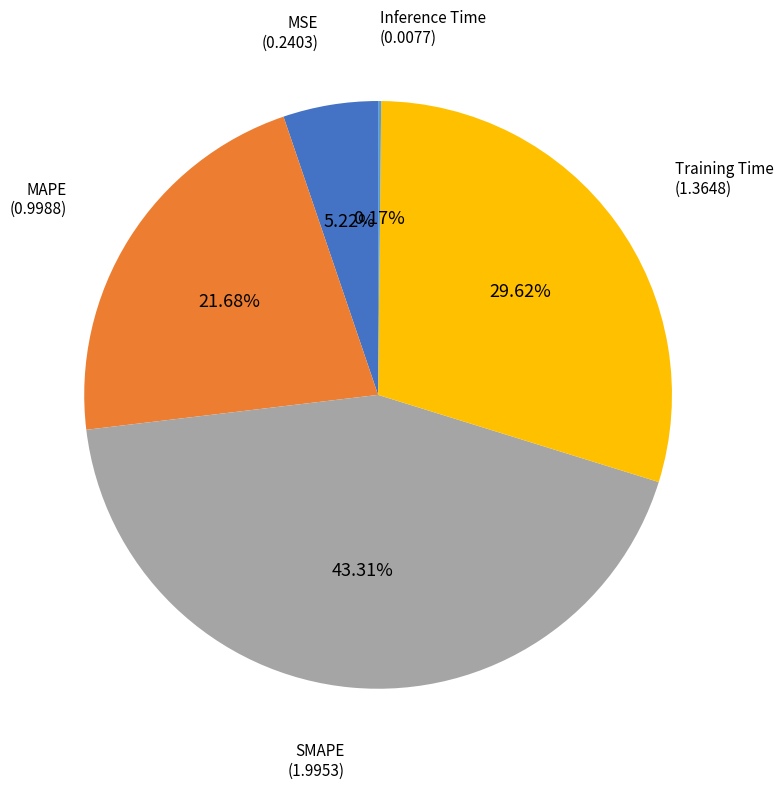

What percentage is the SMAPE slice, to the nearest percent?

43%